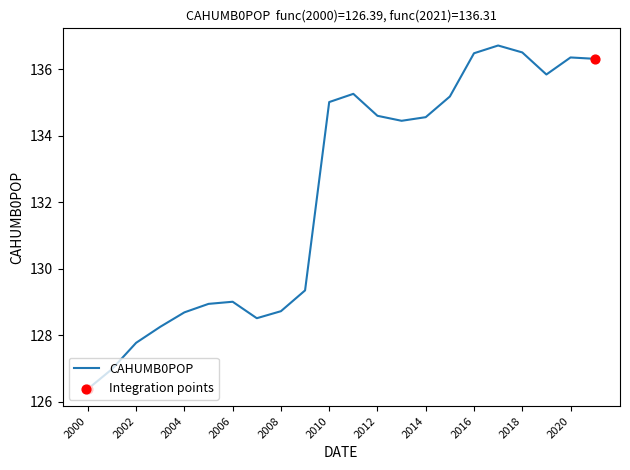

What is the smallest value displayed?

126.4